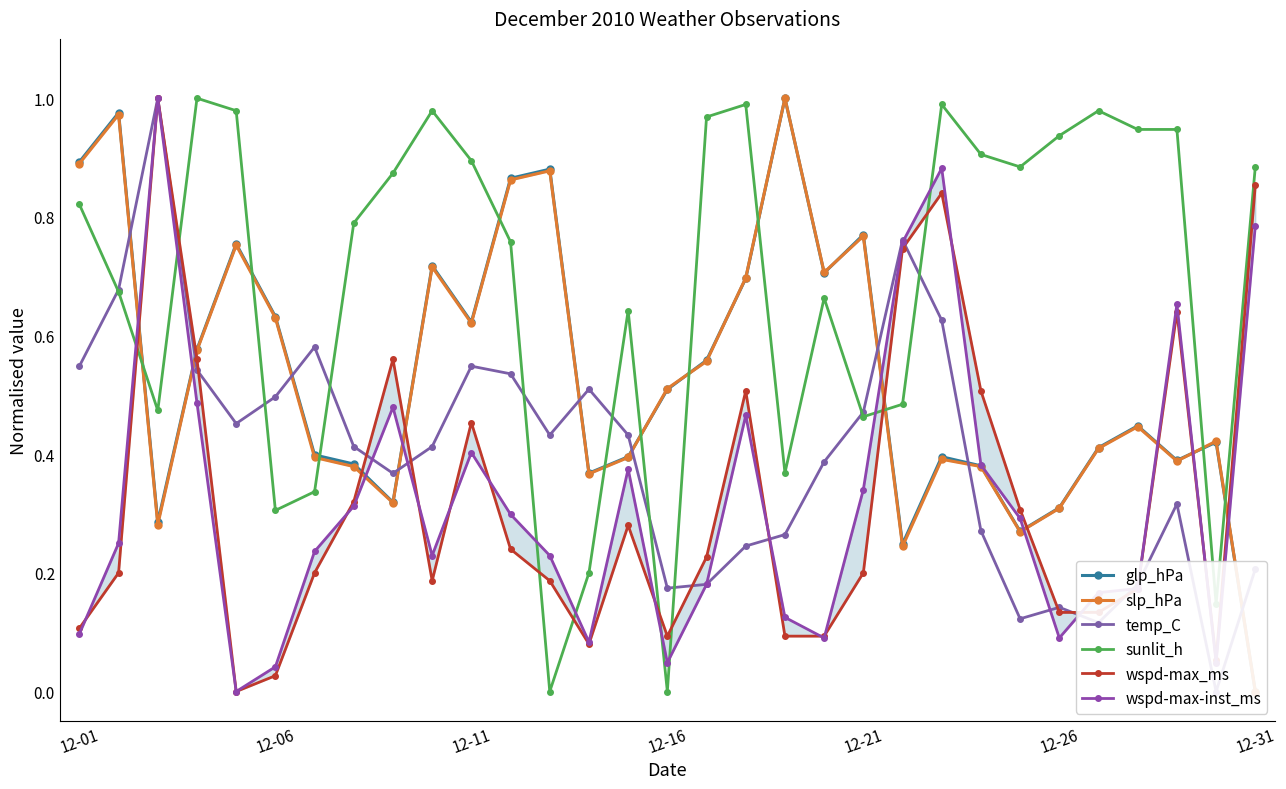

The sunlit_h series shows 1.6 at 12-26. True or false?

False